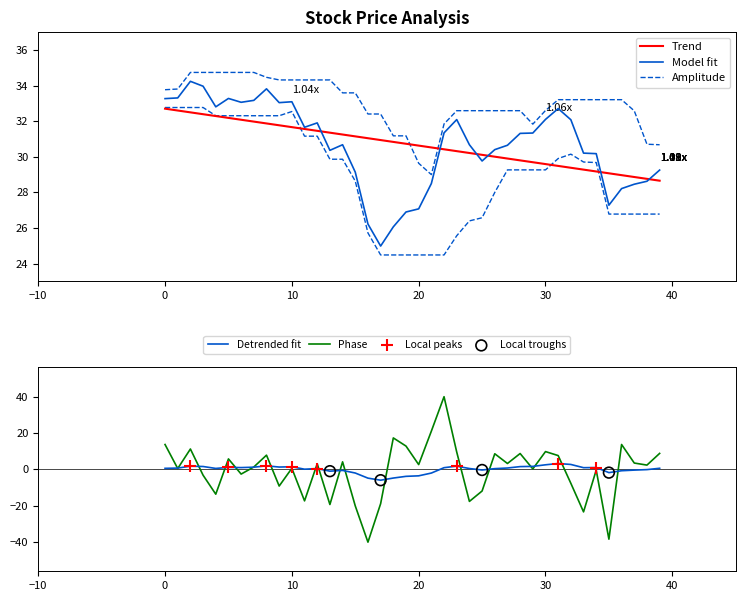

Is the value of pctChg at 27 greater than the value of close at 10?

No